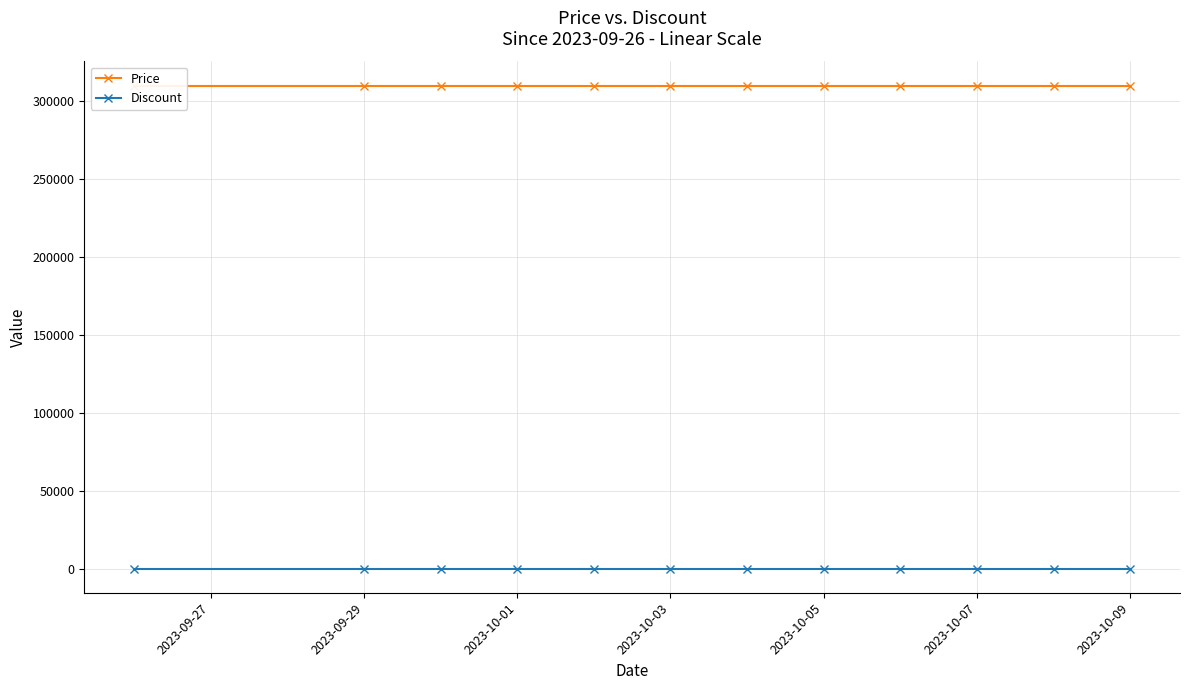

How many lines are shown in the chart?

2